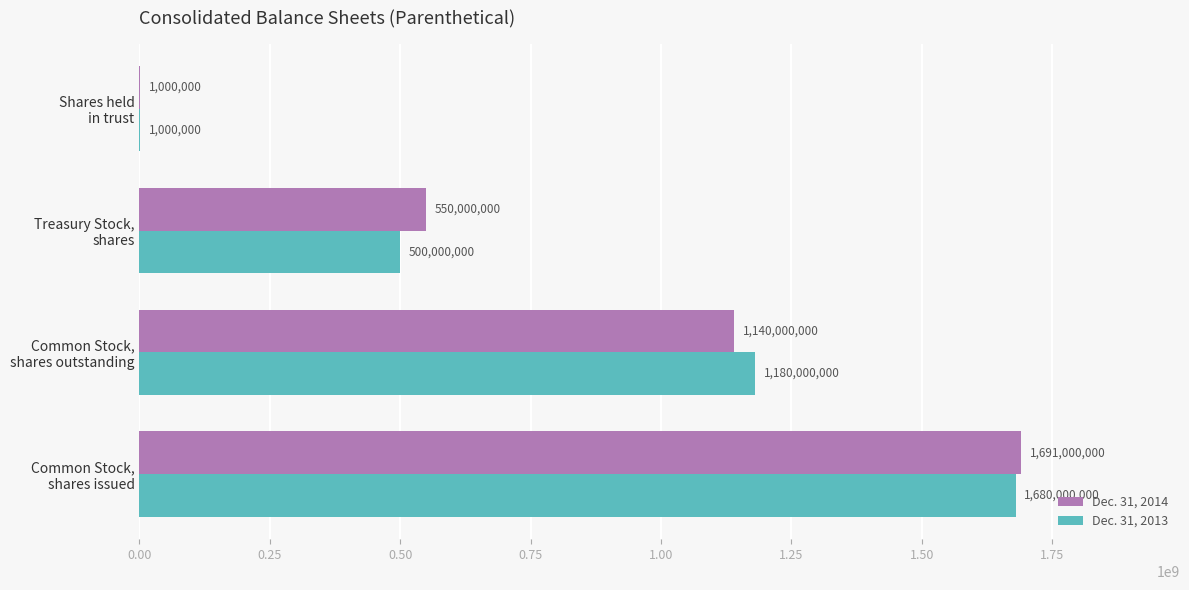

What is the sum of all Dec. 31, 2013 values?

3361000000